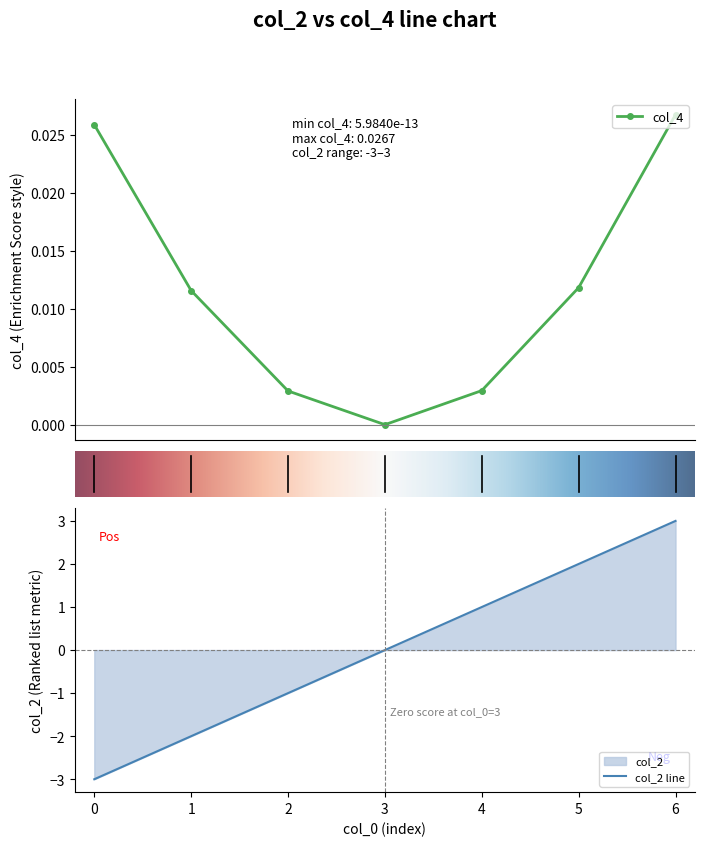

How many series are shown in this chart?

2